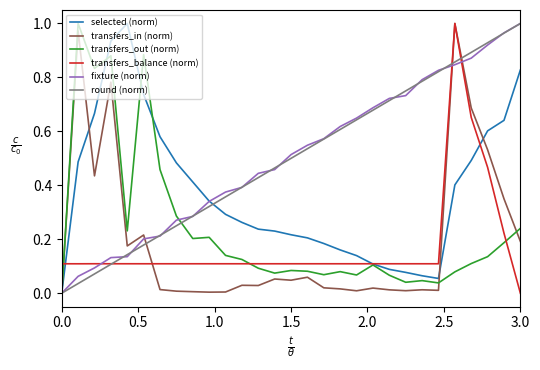

Reading left to right, extract all data points from this chart.

selected (norm): 0.0	0.5	0.7	0.9	1.0	0.7	0.6	0.5	0.4	0.3	0.3	0.3	0.2	0.2	0.2	0.2	0.2	0.2	0.1	0.1	0.1	0.1	0.1	0.1	0.4	0.5	0.6	0.6	0.8
transfers_in (norm): 0.0	1.0	0.4	0.8	0.2	0.2	0.0	0.0	0.0	0.0	0.0	0.0	0.0	0.1	0.0	0.1	0.0	0.0	0.0	0.0	0.0	0.0	0.0	0.0	1.0	0.7	0.5	0.3	0.2
transfers_out (norm): 0.0	1.0	0.8	0.9	0.2	0.9	0.5	0.3	0.2	0.2	0.1	0.1	0.1	0.1	0.1	0.1	0.1	0.1	0.1	0.1	0.1	0.0	0.0	0.0	0.1	0.1	0.1	0.2	0.2
transfers_balance (norm): 0.1	0.1	0.1	0.1	0.1	0.1	0.1	0.1	0.1	0.1	0.1	0.1	0.1	0.1	0.1	0.1	0.1	0.1	0.1	0.1	0.1	0.1	0.1	0.1	1.0	0.7	0.5	0.2	0.0
fixture (norm): 0.0	0.1	0.1	0.1	0.1	0.2	0.2	0.3	0.3	0.3	0.4	0.4	0.4	0.5	0.5	0.5	0.6	0.6	0.6	0.7	0.7	0.7	0.8	0.8	0.8	0.9	0.9	1.0	1.0
round (norm): 0.0	0.0	0.1	0.1	0.1	0.2	0.2	0.2	0.3	0.3	0.4	0.4	0.4	0.5	0.5	0.5	0.6	0.6	0.6	0.7	0.7	0.8	0.8	0.8	0.9	0.9	0.9	1.0	1.0